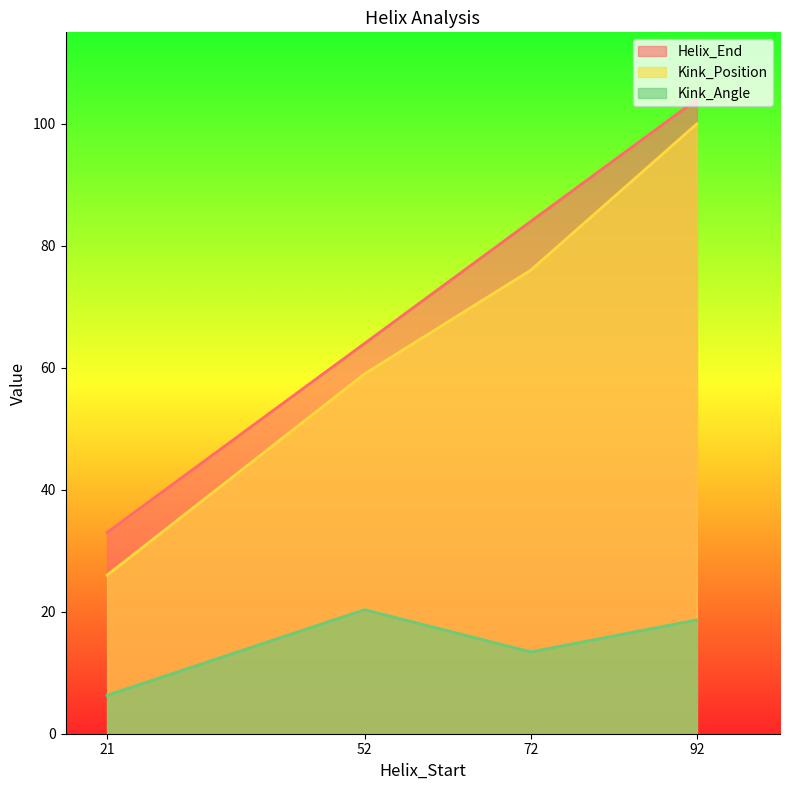

Reading left to right, transcribe all the data shown in this chart.

Helix_End: 33.0	64.0	84.0	104.0
Kink_Position: 26.0	59.0	76.0	100.0
Kink_Angle: 6.3	20.3	13.4	18.7